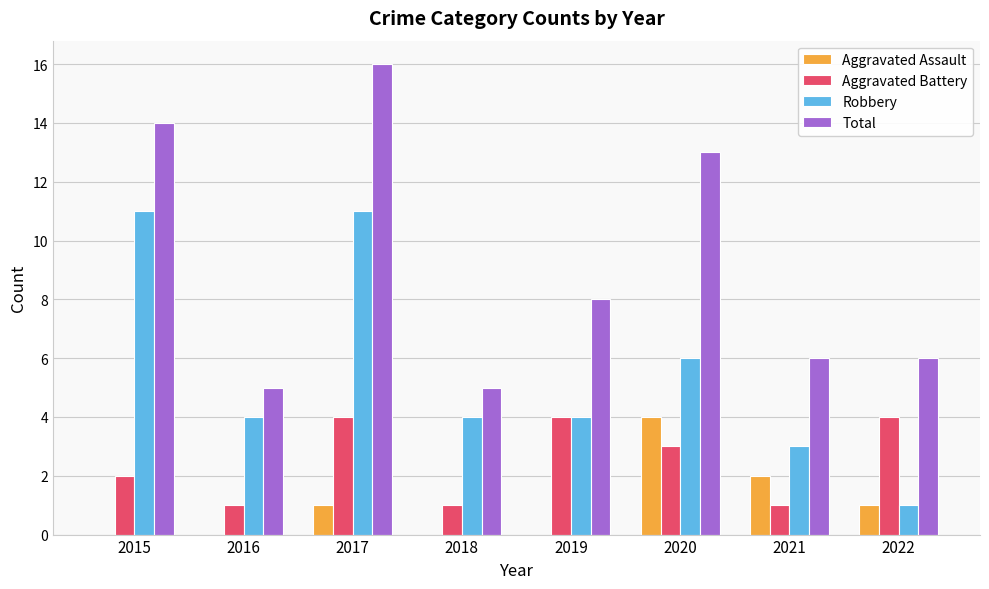

What is the difference between the Total values at 2015 and 2018?

9